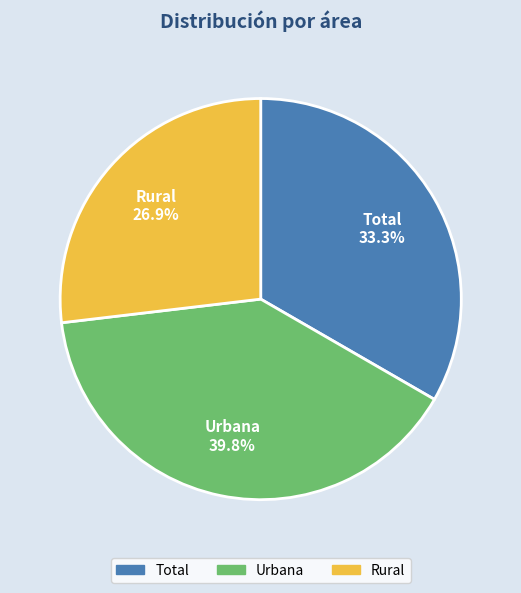

What is the smallest slice in the pie chart?

Rural